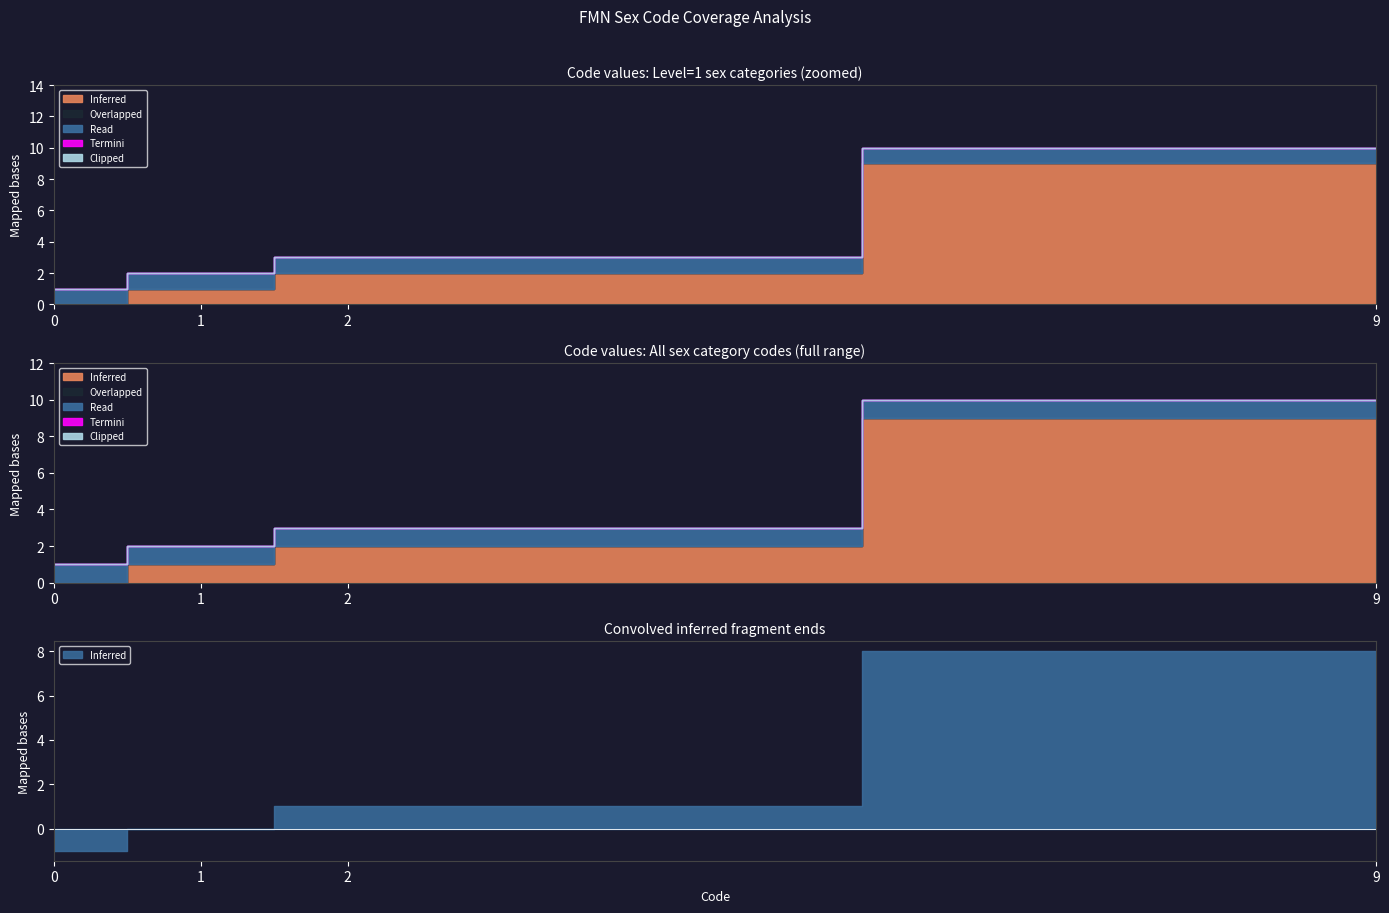

True or false: Clipped and Inferred cross at least once.

False